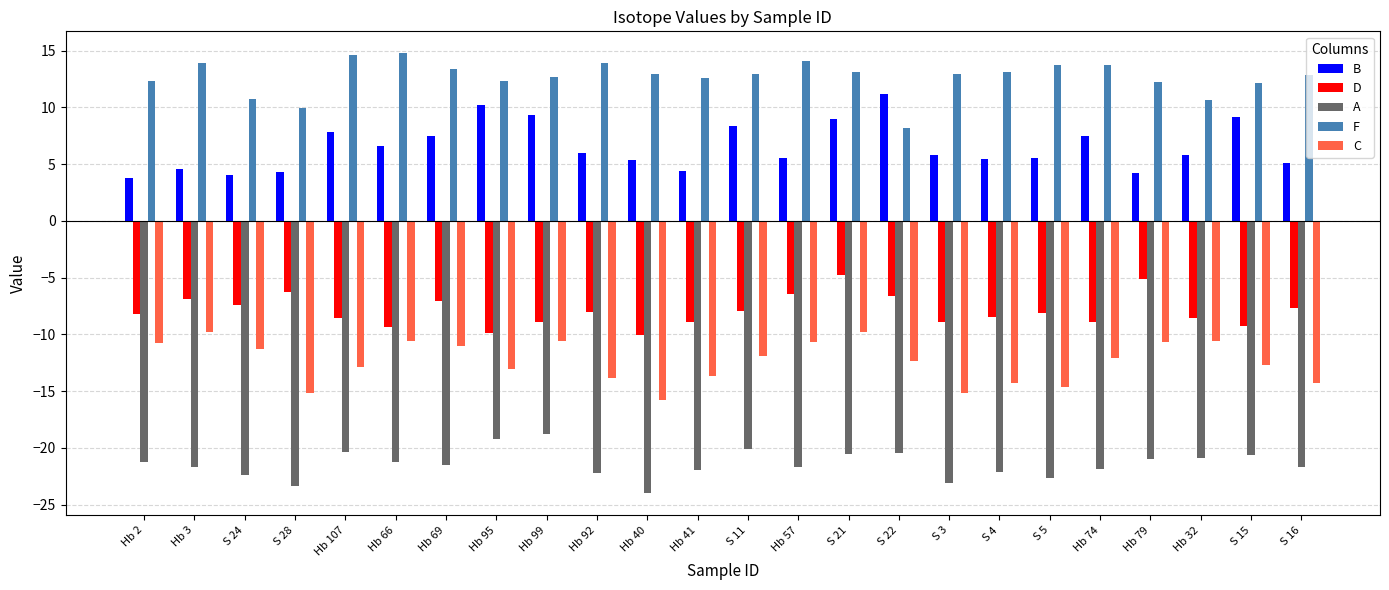

The value of F at Hb 2 is 12.3. True or false?

True